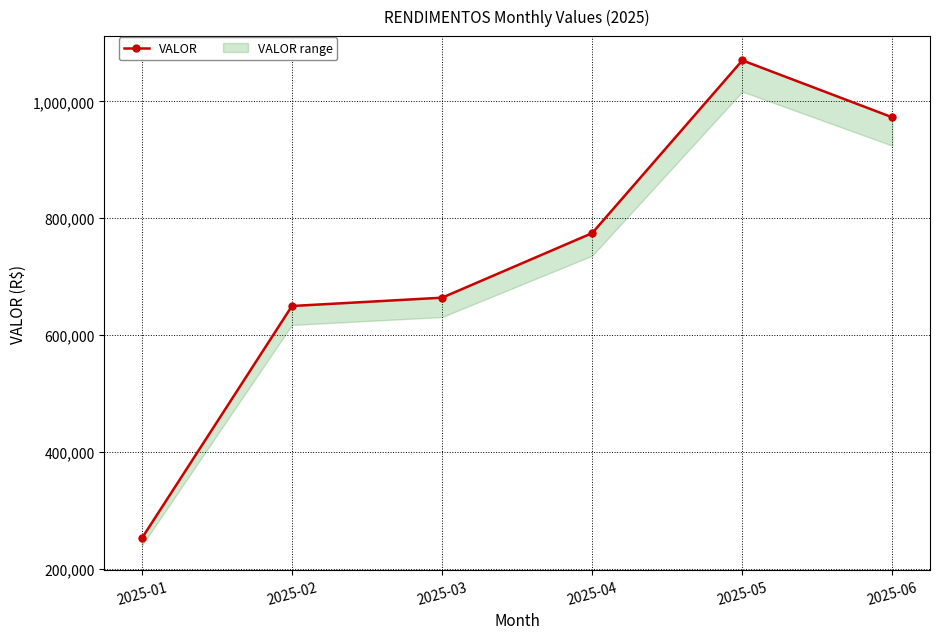

What is the greatest value displayed?

1070137.3